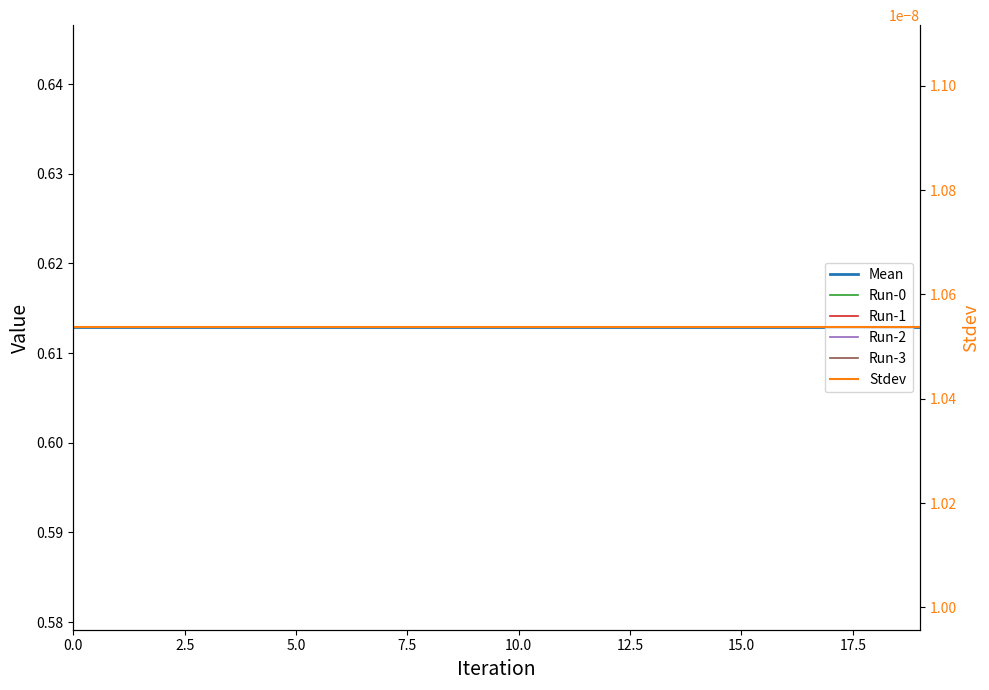

What position from the left is 18?

19